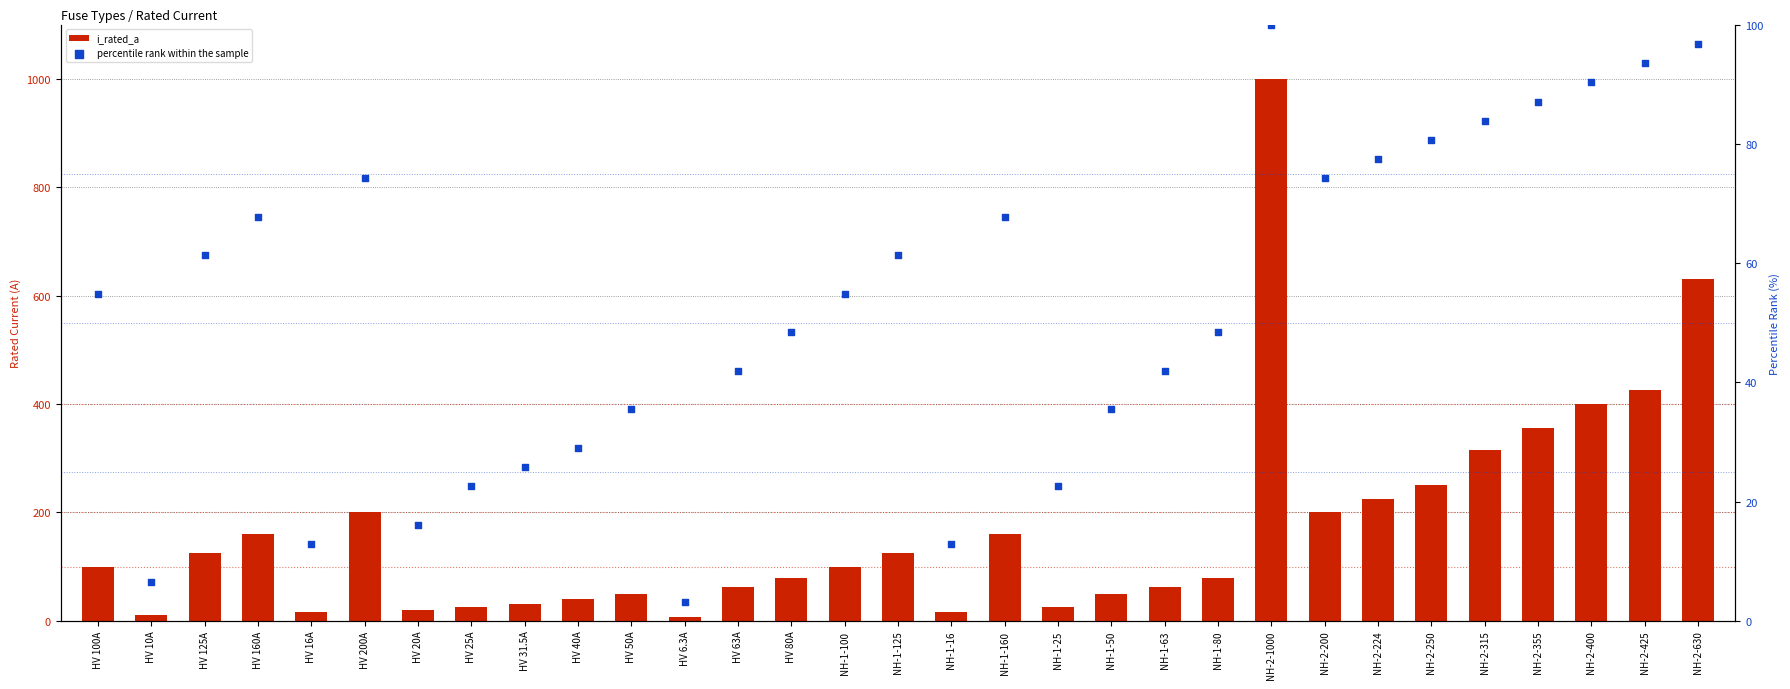

Which series has the largest Y range (max minus min)?

i_rated_a